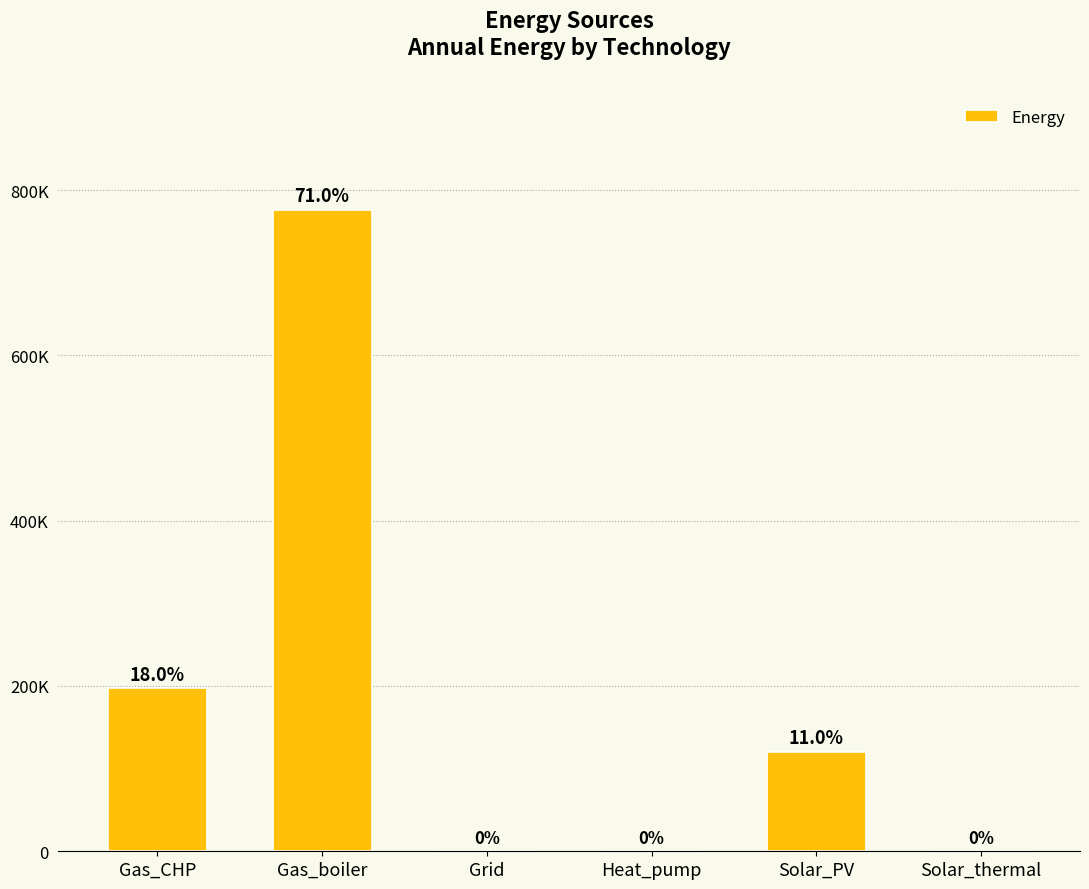

Are the bars horizontal?

No